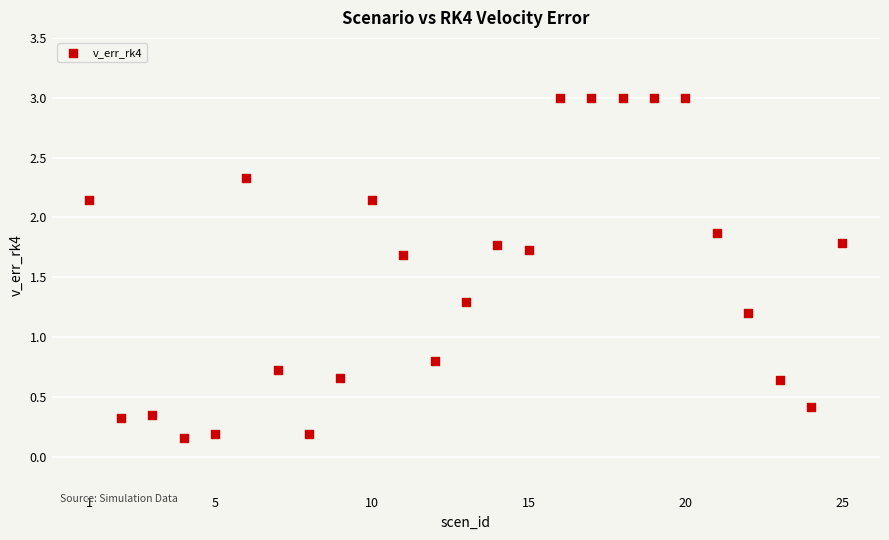

What is the range of X values (max minus min)?

24.0